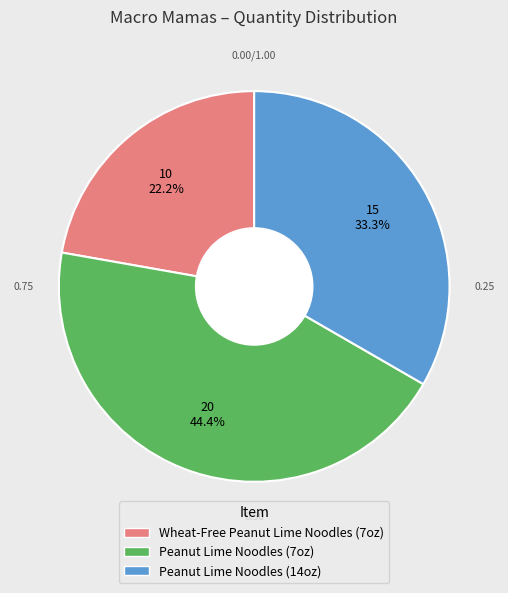

Does any single category account for the majority?

No